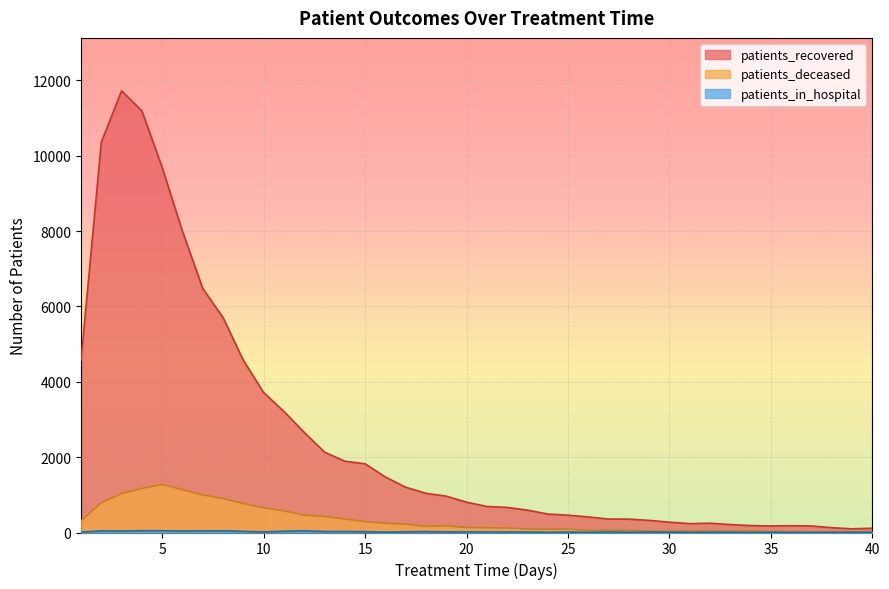

True or false: patients_recovered and patients_deceased cross at least once.

False